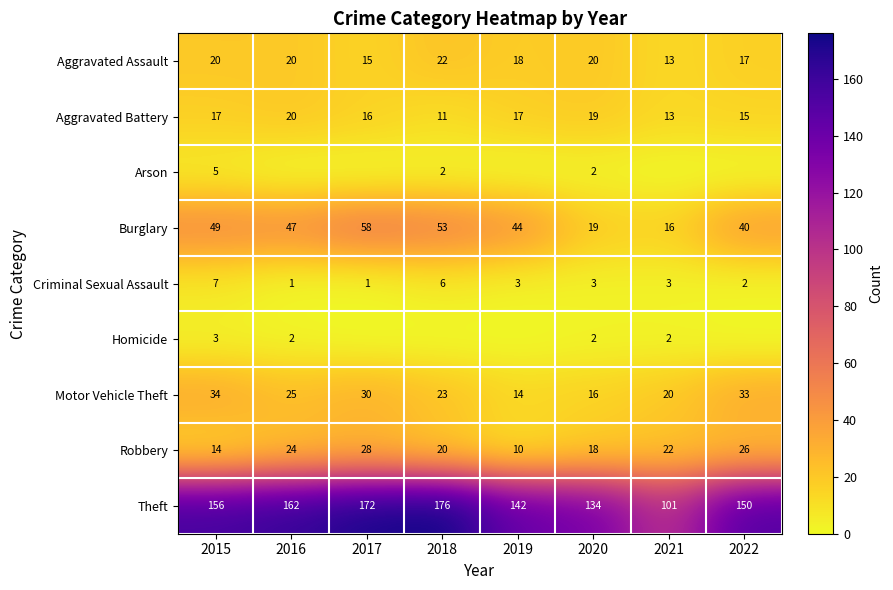

What is the sum of all Burglary values?

326